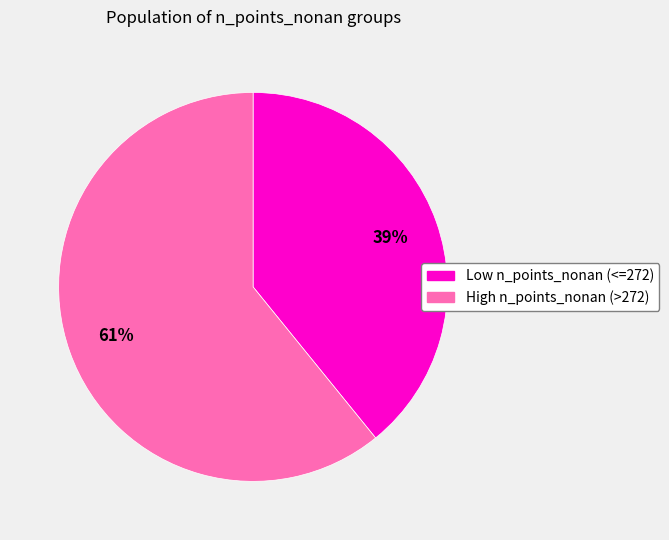

Is there a majority slice in this chart?

Yes